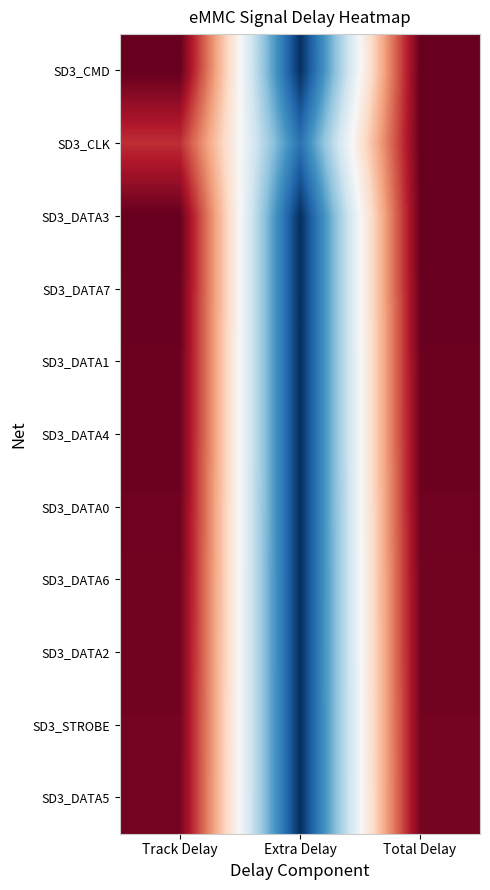

Reading left to right, what are all the values shown in this chart?

SD3_CMD: Track Delay=160.6	Extra Delay=0.0	Total Delay=160.6
SD3_CLK: Track Delay=139.4	Extra Delay=20.9	Total Delay=160.3
SD3_DATA3: Track Delay=160.2	Extra Delay=0.0	Total Delay=160.2
SD3_DATA7: Track Delay=159.9	Extra Delay=0.0	Total Delay=159.9
SD3_DATA1: Track Delay=159.2	Extra Delay=0.0	Total Delay=159.2
SD3_DATA4: Track Delay=159.2	Extra Delay=0.0	Total Delay=159.2
SD3_DATA0: Track Delay=158.6	Extra Delay=0.0	Total Delay=158.6
SD3_DATA6: Track Delay=157.8	Extra Delay=0.0	Total Delay=157.8
SD3_DATA2: Track Delay=157.7	Extra Delay=0.0	Total Delay=157.7
SD3_STROBE: Track Delay=157.4	Extra Delay=0.0	Total Delay=157.4
SD3_DATA5: Track Delay=157.3	Extra Delay=0.0	Total Delay=157.3